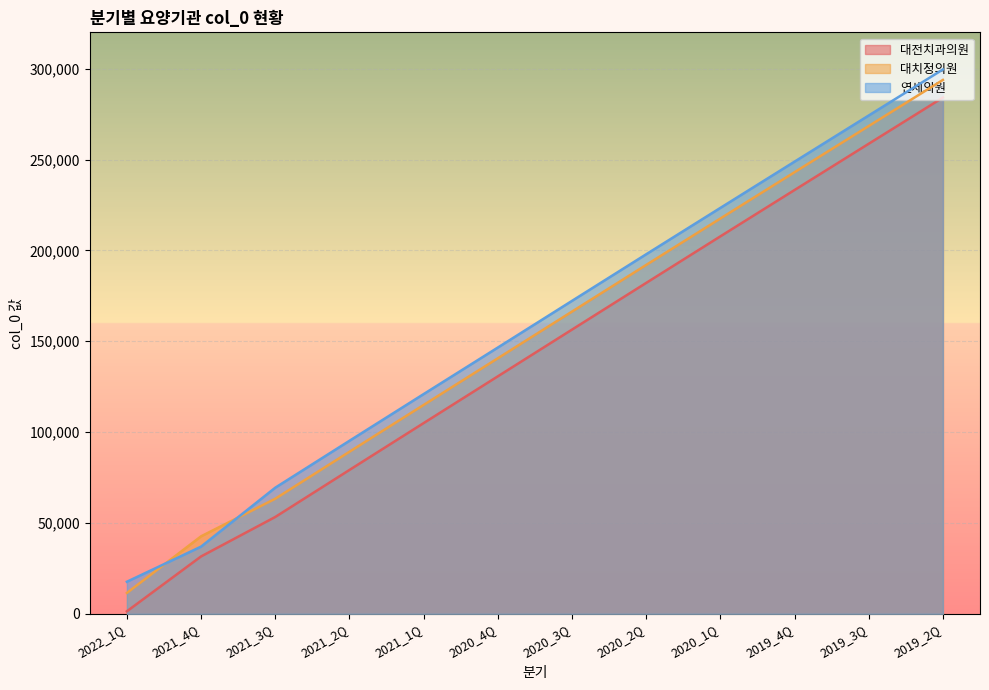

At which category does the chart reach its peak across all series?

2019_2Q